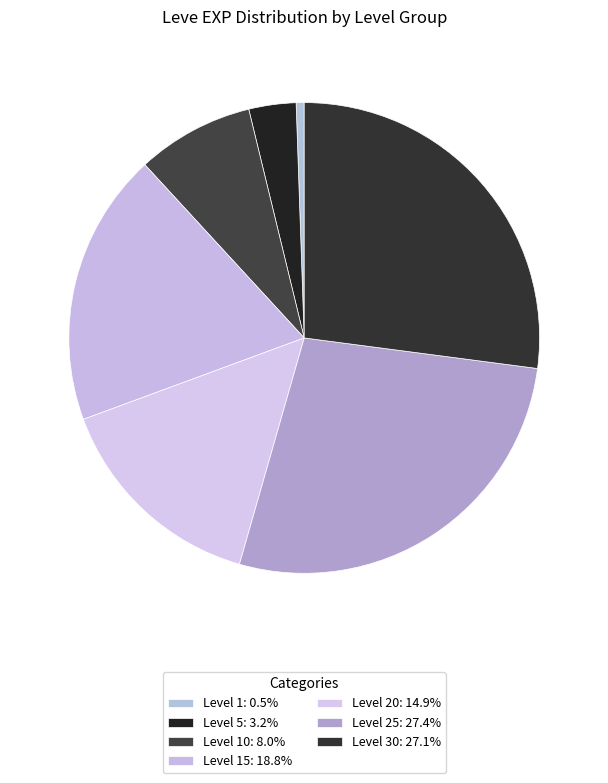

How many segments does this pie chart have?

7